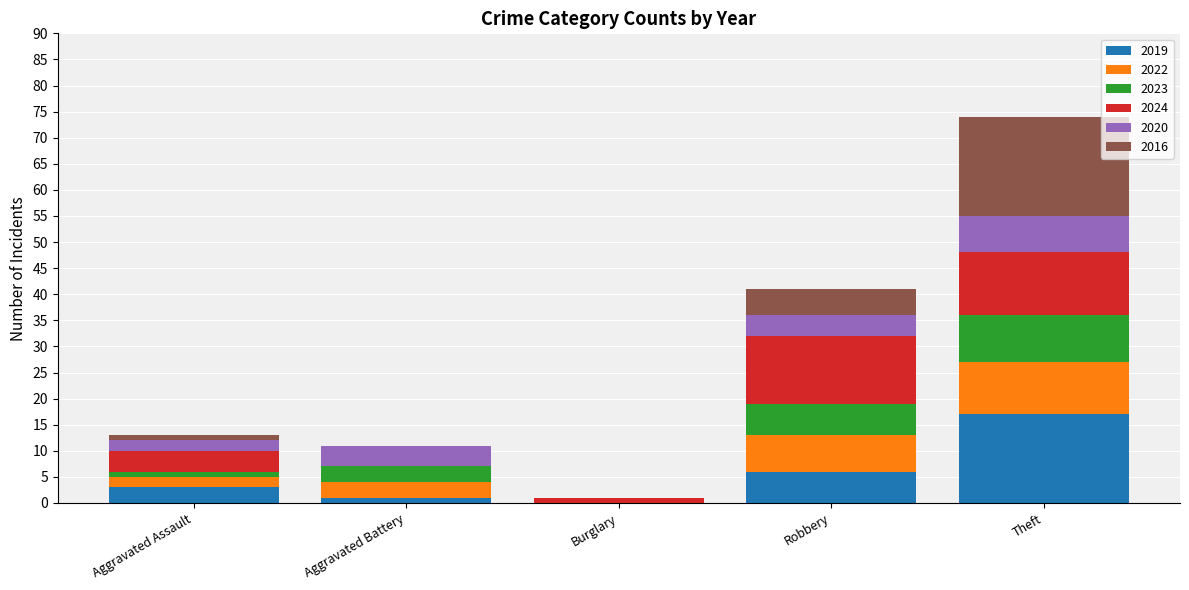

At which label is 2019 closest to 8?

Robbery